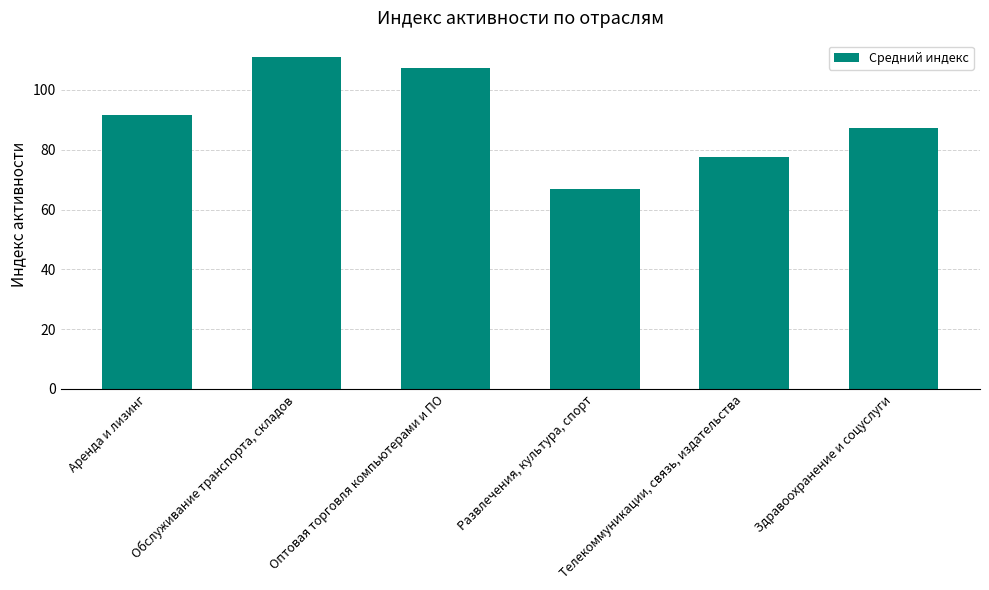

What is the approximate value at Аренда и лизинг?

91.5